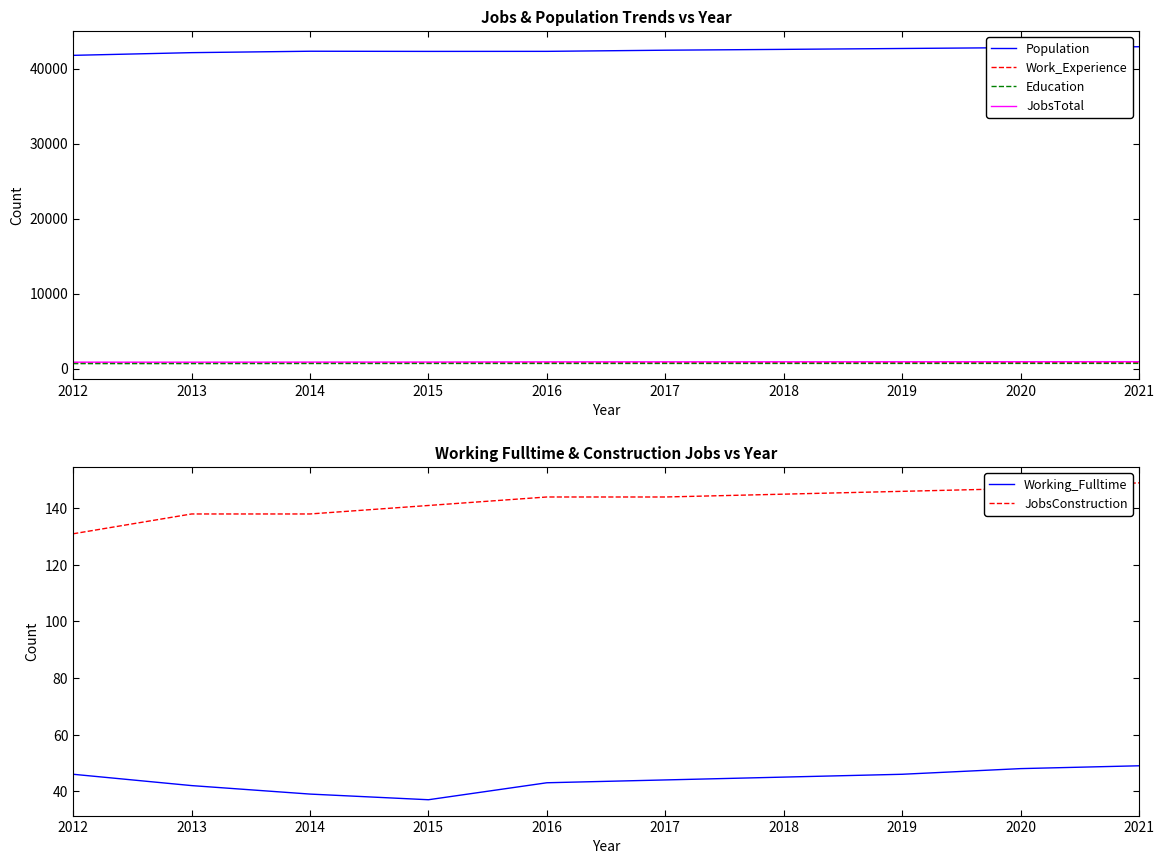

What is the total value across all series at 2013?

44565